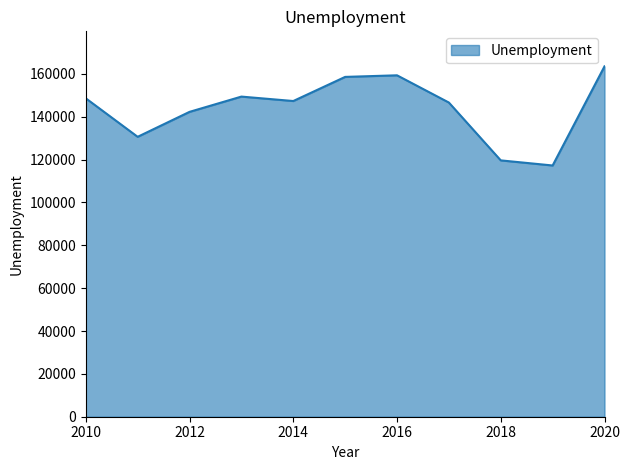

What is the maximum value shown in the chart?

163545